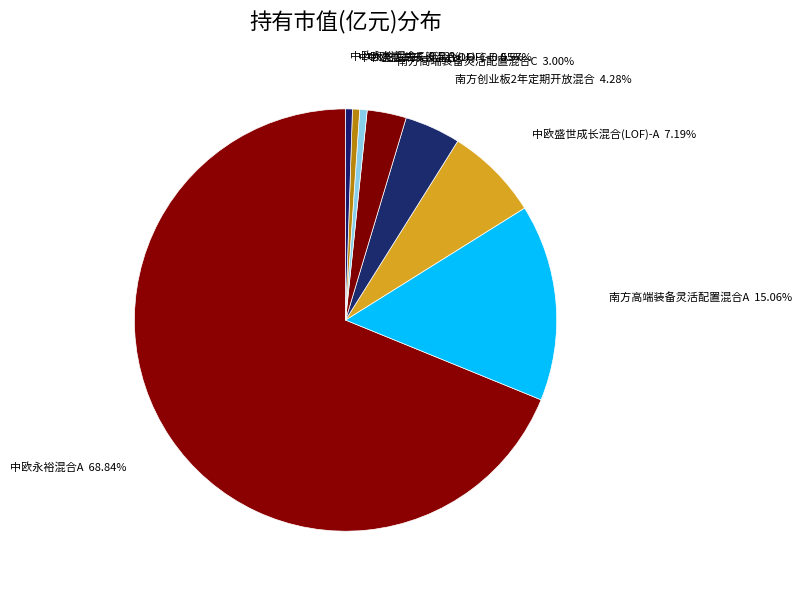

Rank the categories by value from lowest to highest.

中欧永裕混合C, 中欧盛世成长混合(LOF)-C, 中欧盛世成长混合(LOF)-E, 南方高端装备灵活配置混合C, 南方创业板2年定期开放混合, 中欧盛世成长混合(LOF)-A, 南方高端装备灵活配置混合A, 中欧永裕混合A